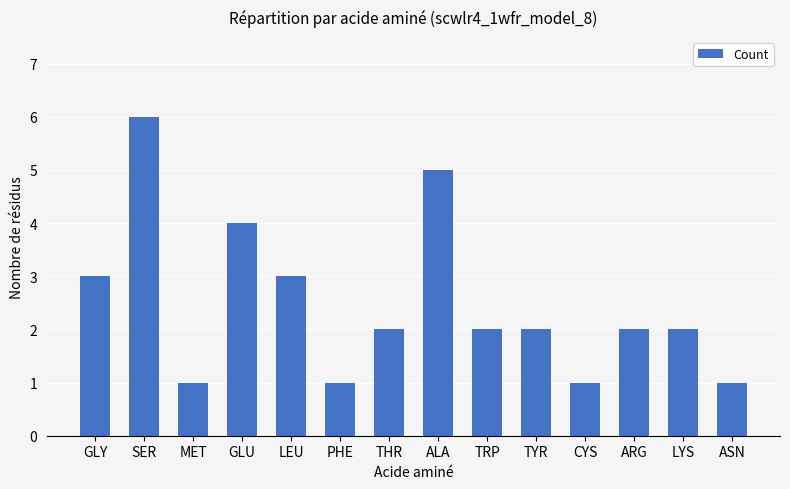

Reading left to right, extract all data points from this chart.

GLY=3	SER=6	MET=1	GLU=4	LEU=3	PHE=1	THR=2	ALA=5	TRP=2	TYR=2	CYS=1	ARG=2	LYS=2	ASN=1